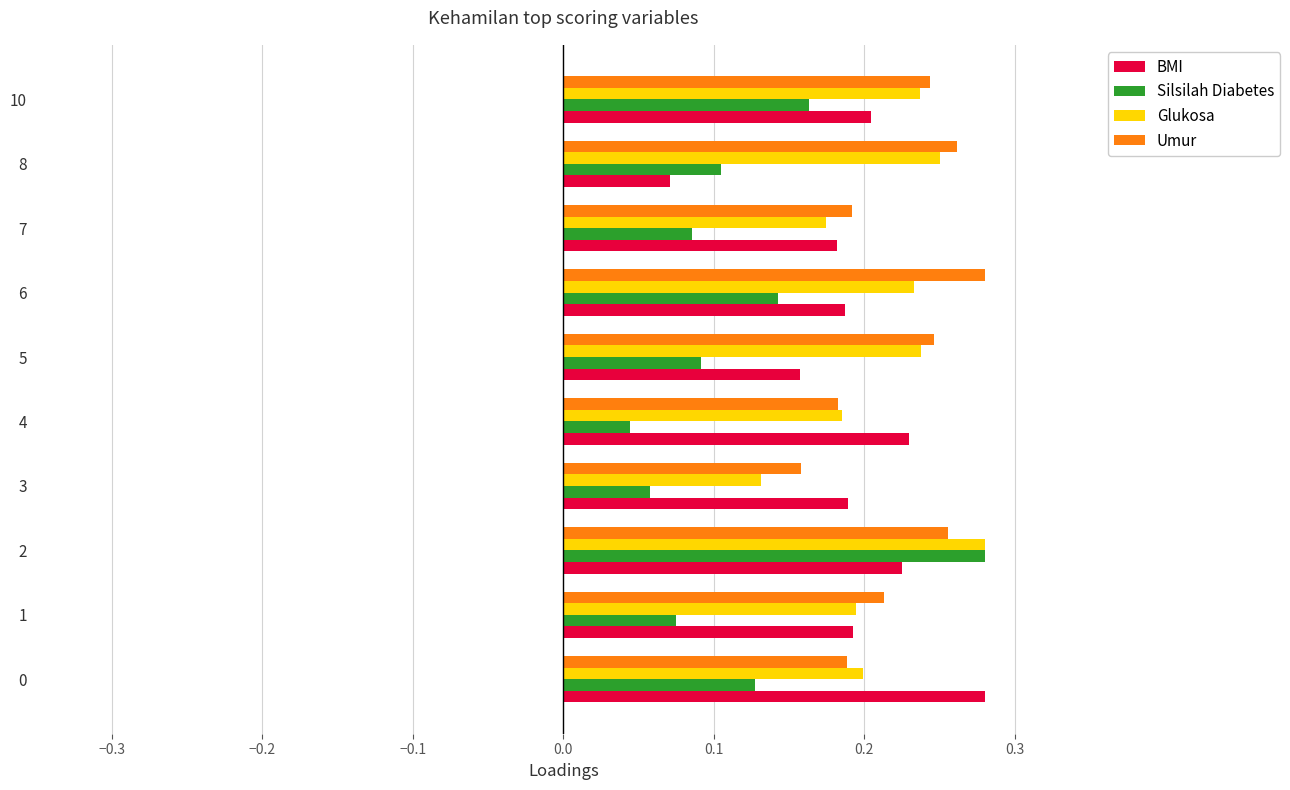

At how many categories does at least one series exceed 0?

10